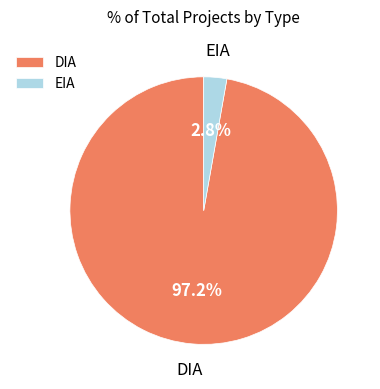

What is the majority slice?

DIA